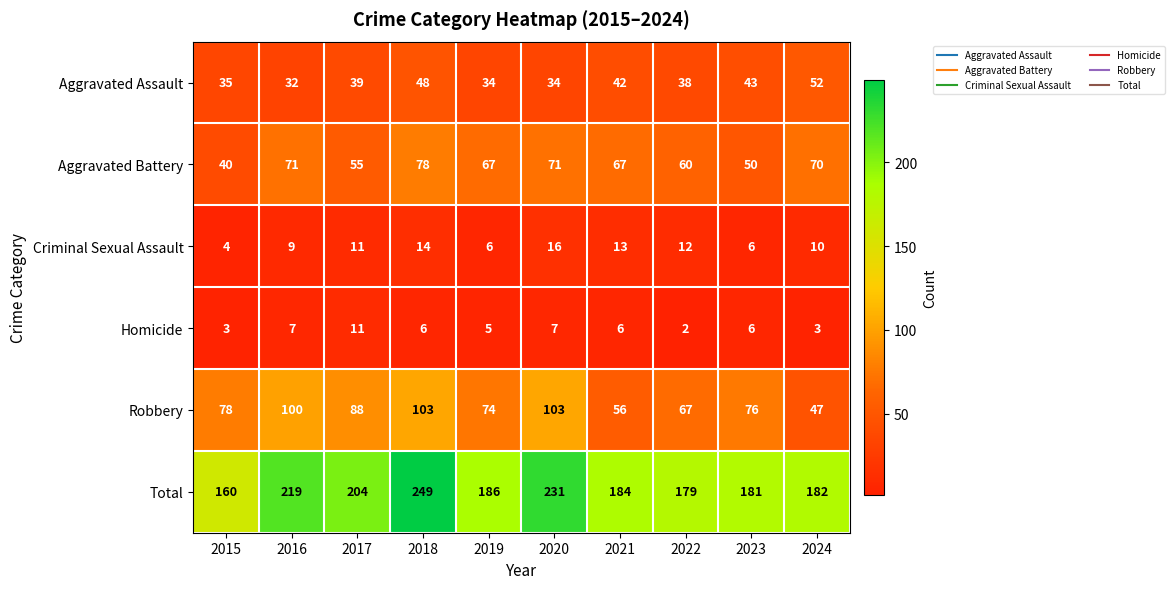

At which label does Total first exceed 186?

2016